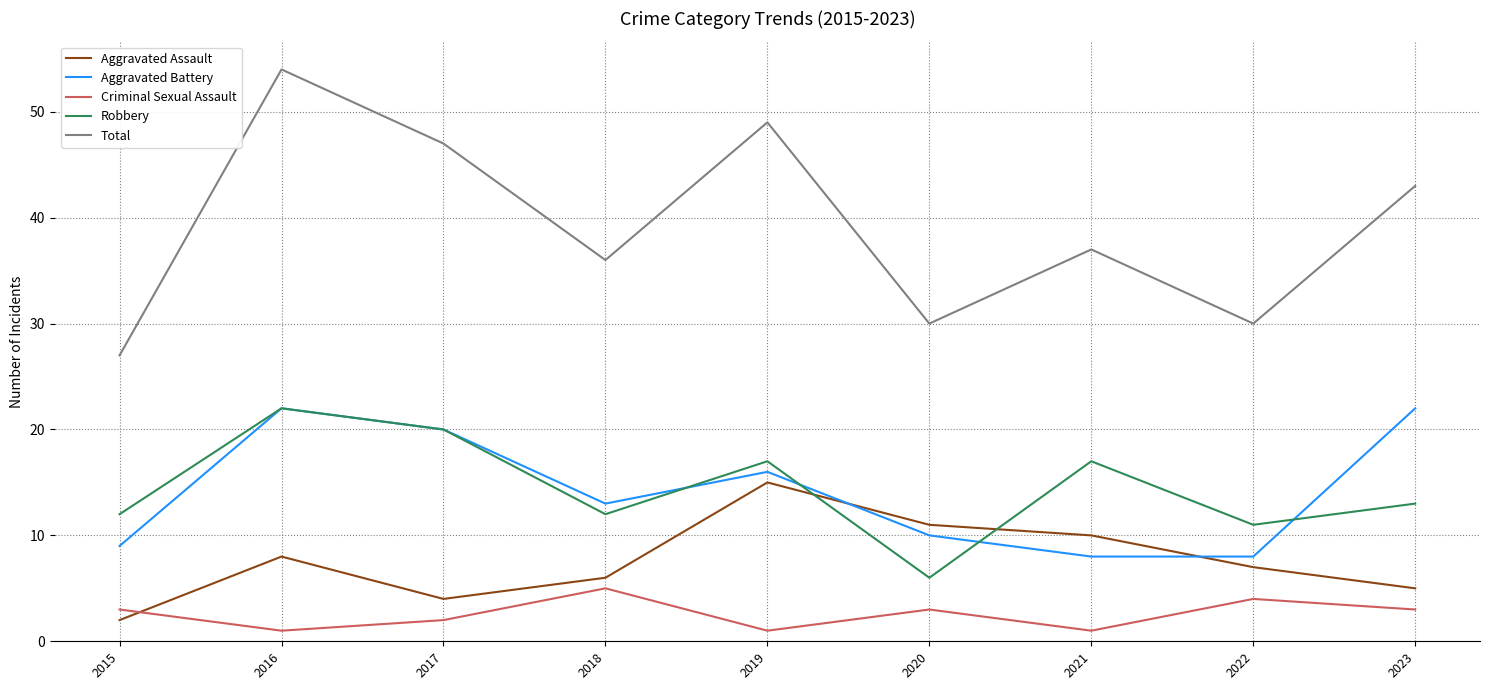

What is the greatest value displayed?

54